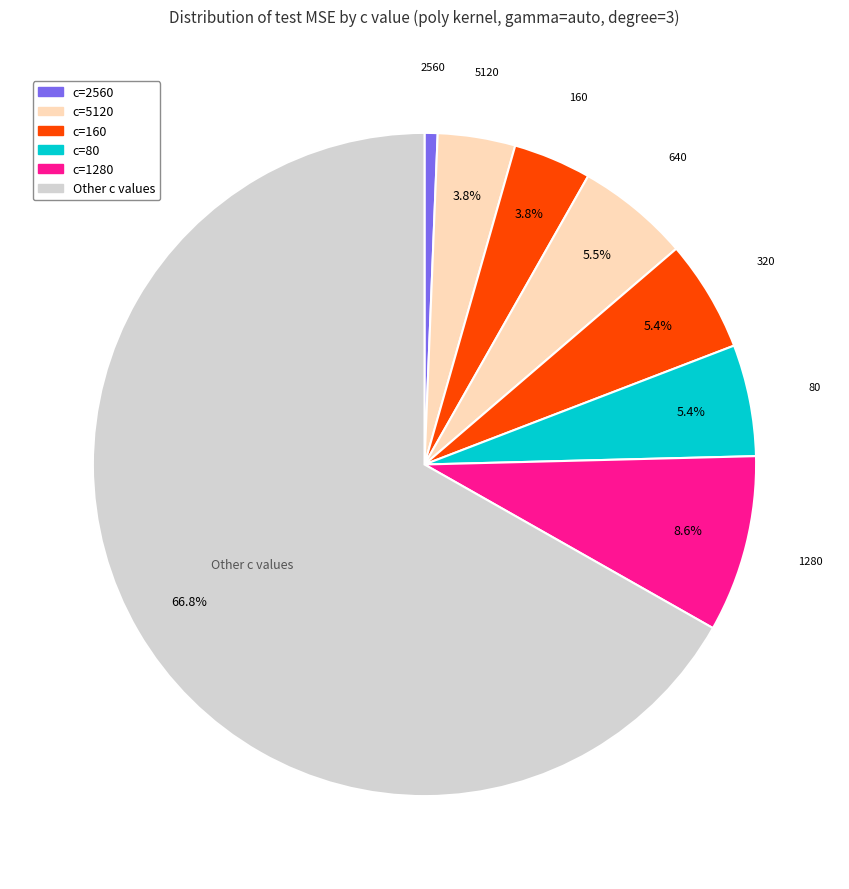

Count the number of slices in the pie.

8